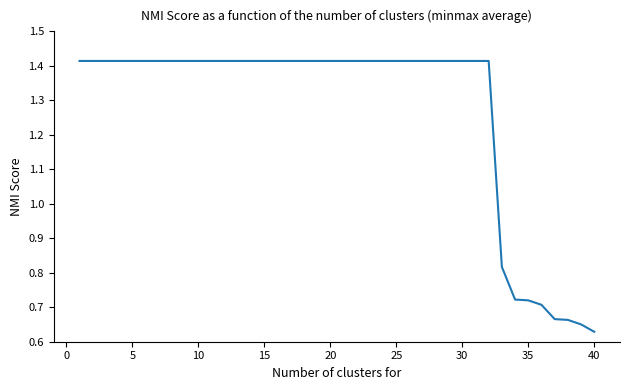

Does the chart have visible grid lines?

No